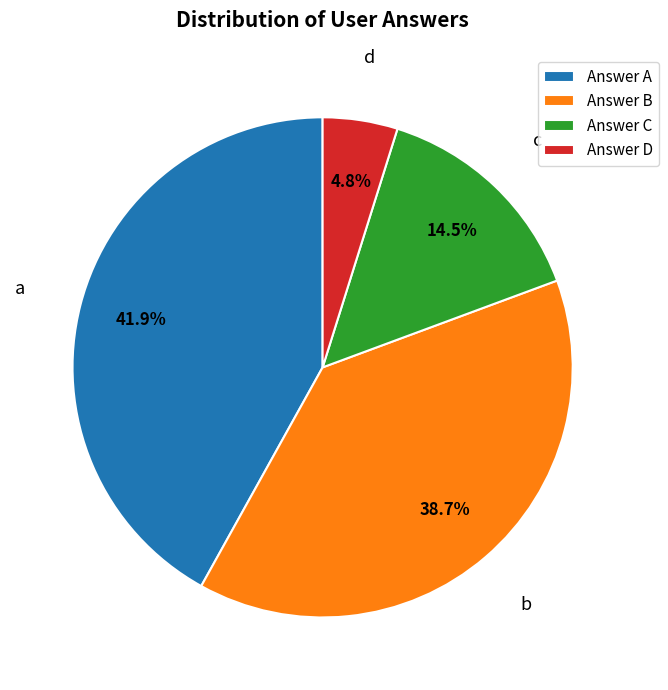

Rank the categories by value from highest to lowest.

Answer A, Answer B, Answer C, Answer D